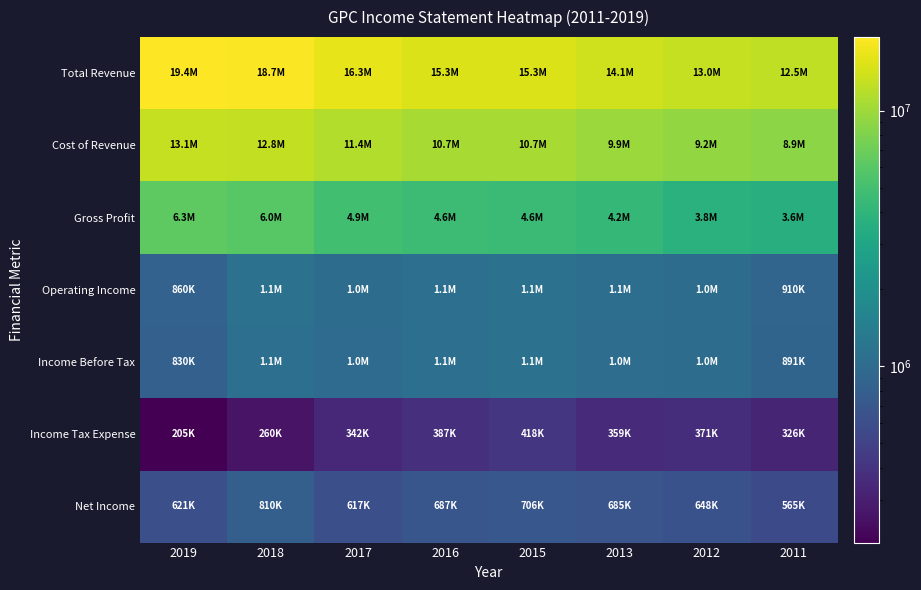

At which category is the sum across all series the highest?

2019